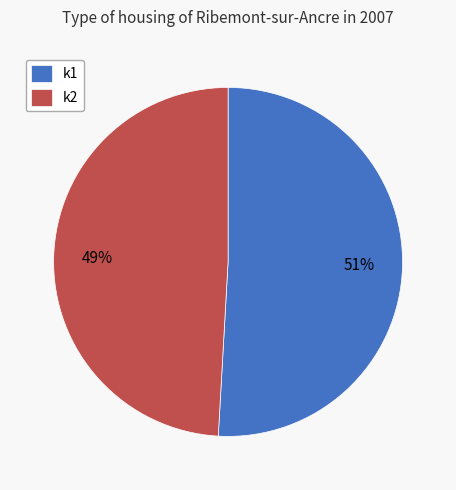

What percentage is the k1 slice, to the nearest percent?

51%